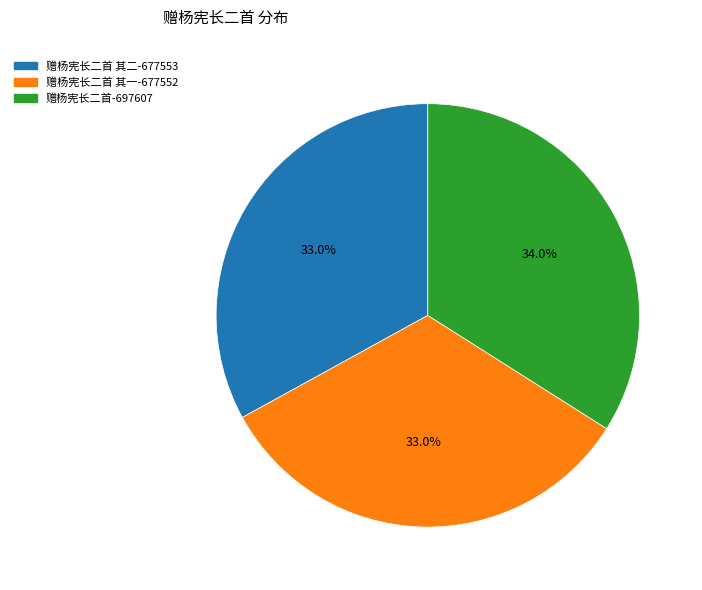

Is there any slice that represents more than half of the pie?

No